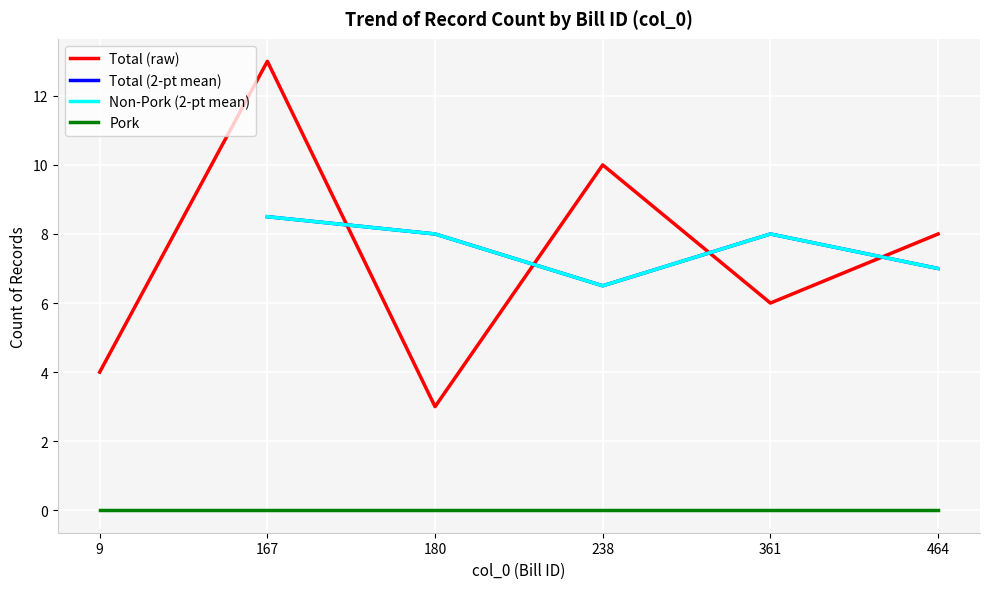

How many Total (2-pt mean) values are between 8 and 9?

3